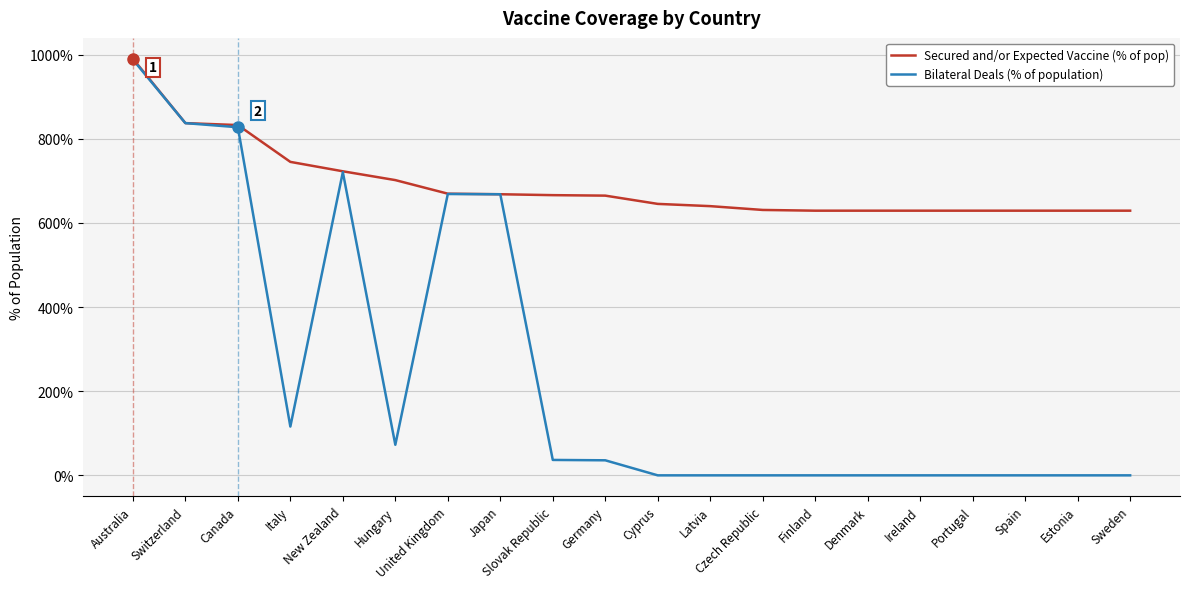

The value of Secured and/or Expected Vaccine (% of pop) at Portugal is 1131.6. True or false?

False